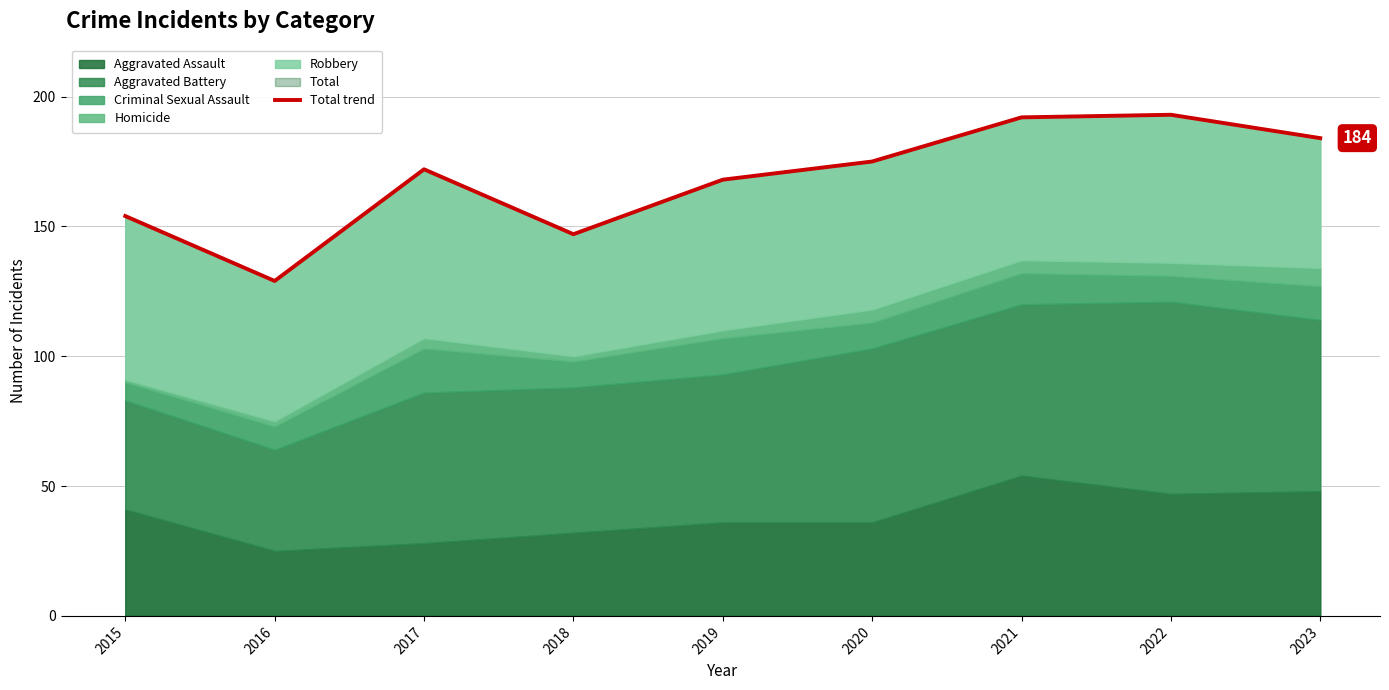

What is the value of the 5th point from the left?

168